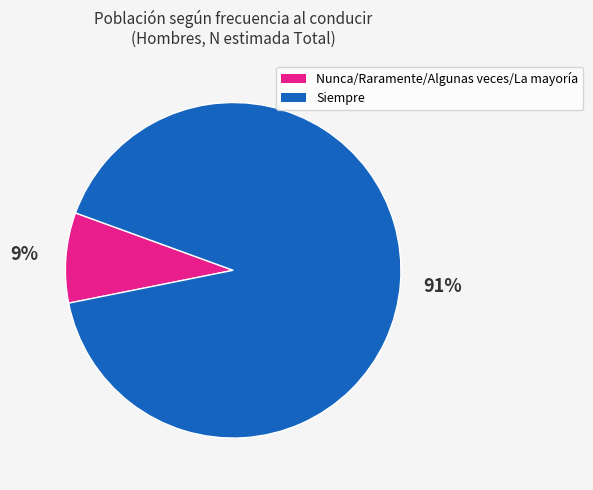

To the nearest percent, what is the average slice percentage?

50%